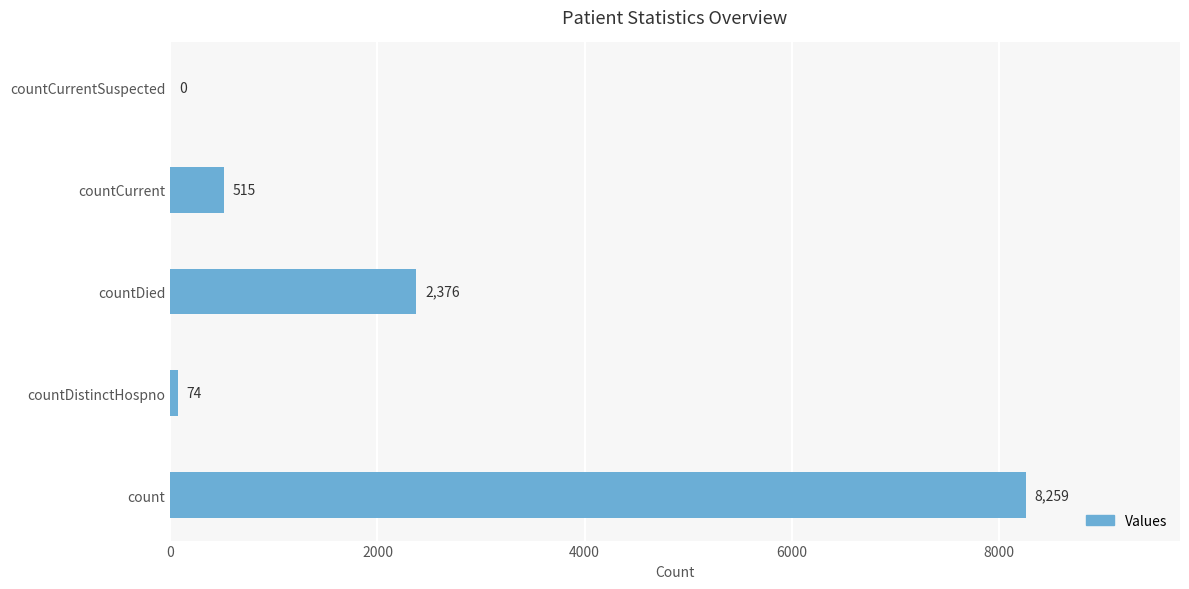

Reading top to bottom, list all the values displayed in this chart.

countCurrentSuspected=0	countCurrent=515	countDied=2376	countDistinctHospno=74	count=8259